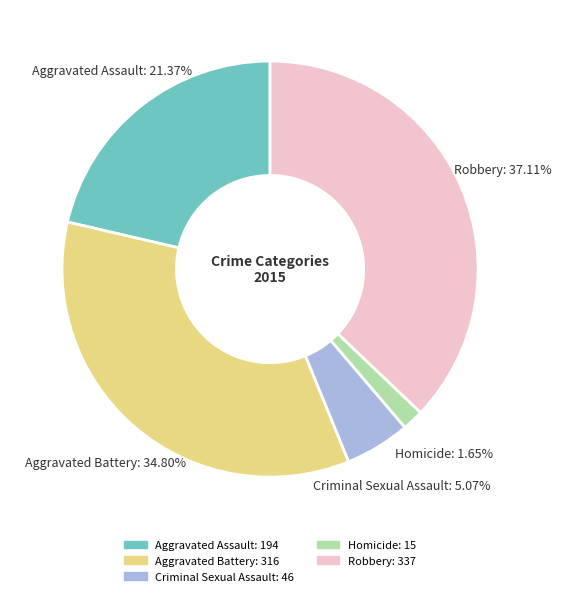

What portion of the pie excludes Aggravated Assault?

78.6%